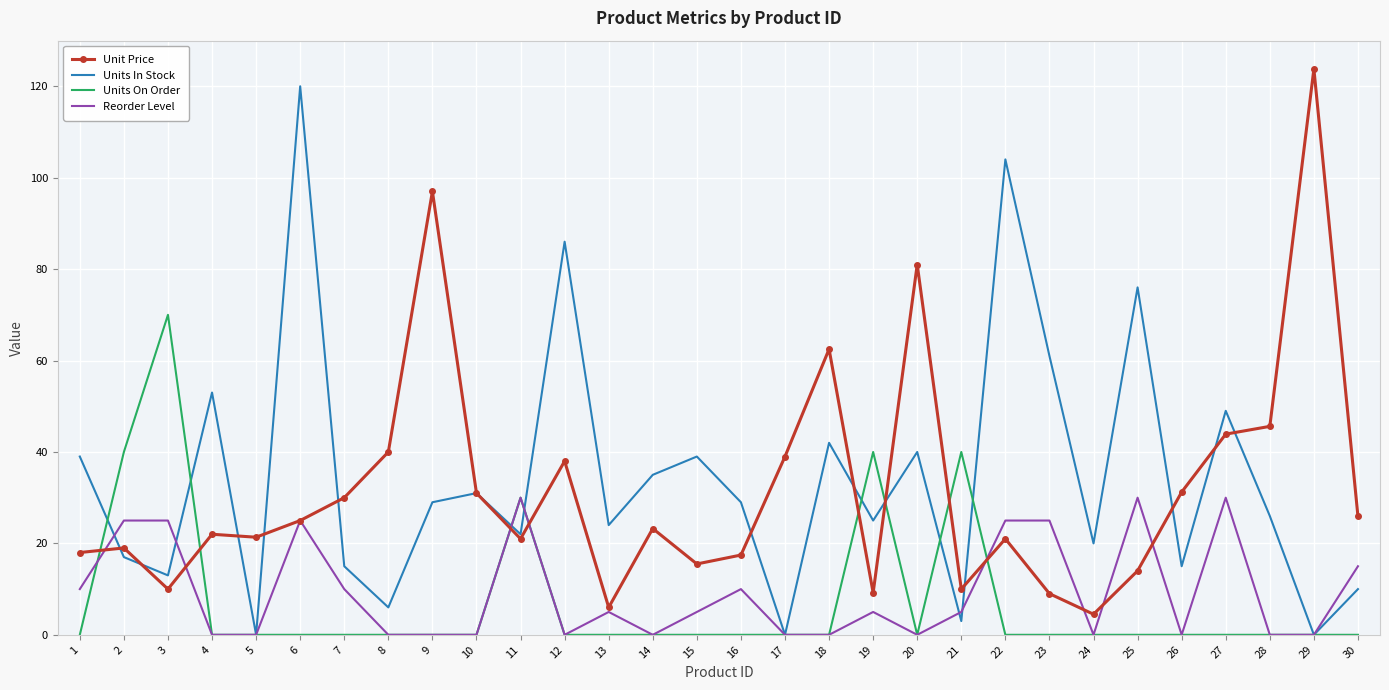

What is the difference between the highest and lowest values at 20?

81.0